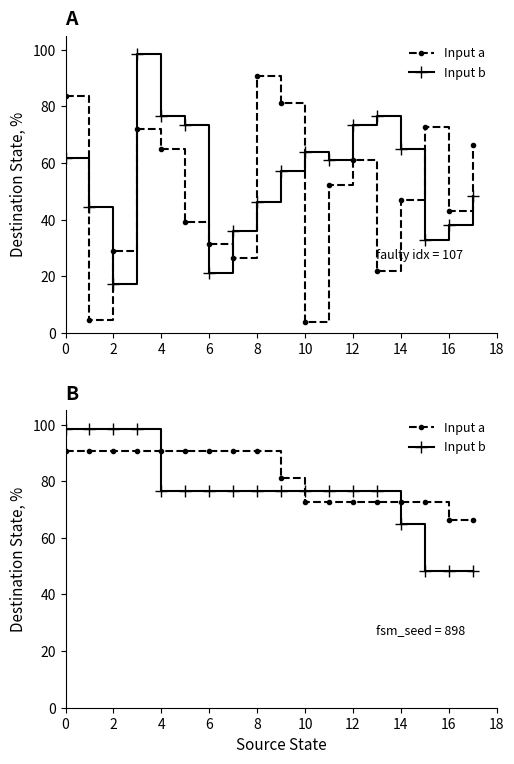

What is the label of the 2nd point from the right?

16